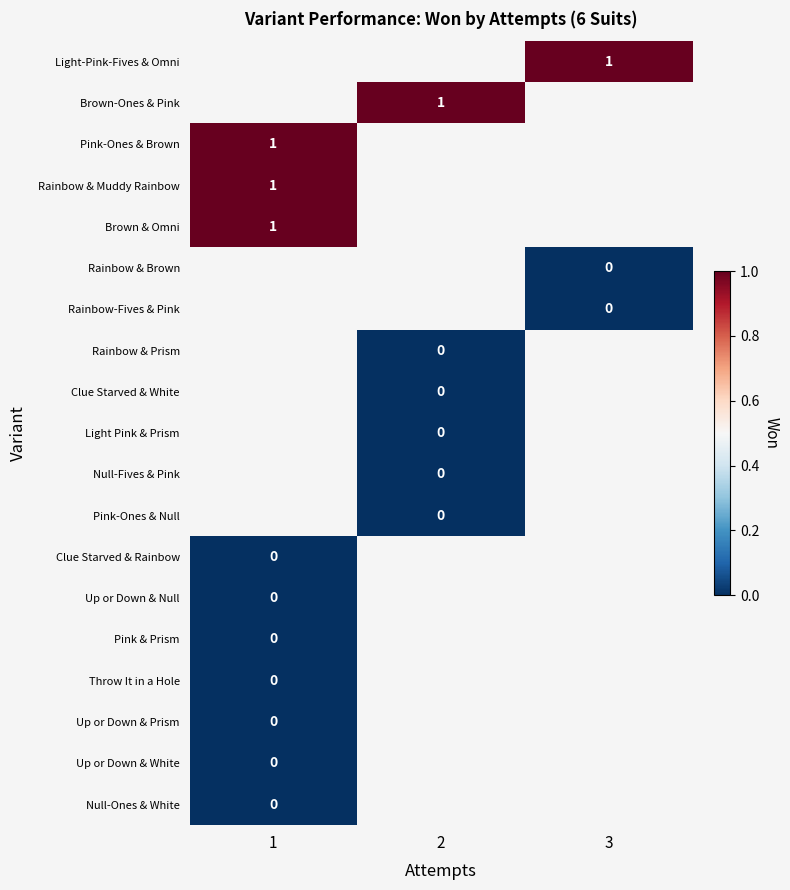

Is it true that Light-Pink-Fives & Omni equals 2 at 3?

False